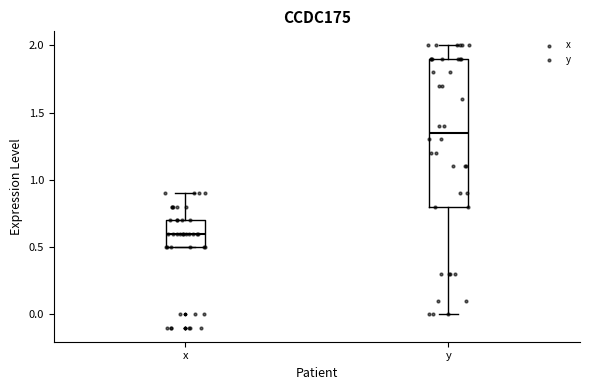

Reading left to right, transcribe this box plot: for each box, give where its median line is, the range the box spans, and where its two whiskers end, as read against the y-axis. The values are not printed on the chart, so give them approximately, as read against the axis.

x: median 0.60, box 0.50 to 0.70, whiskers 0.50 to 0.90
y: median 1.35, box 0.80 to 1.90, whiskers 0.00 to 2.00